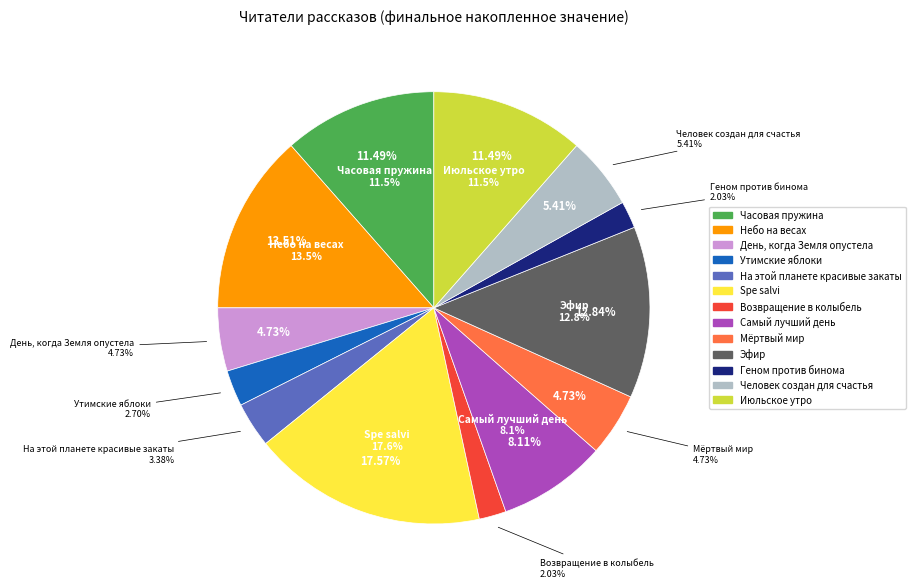

How many segments does this pie chart have?

13